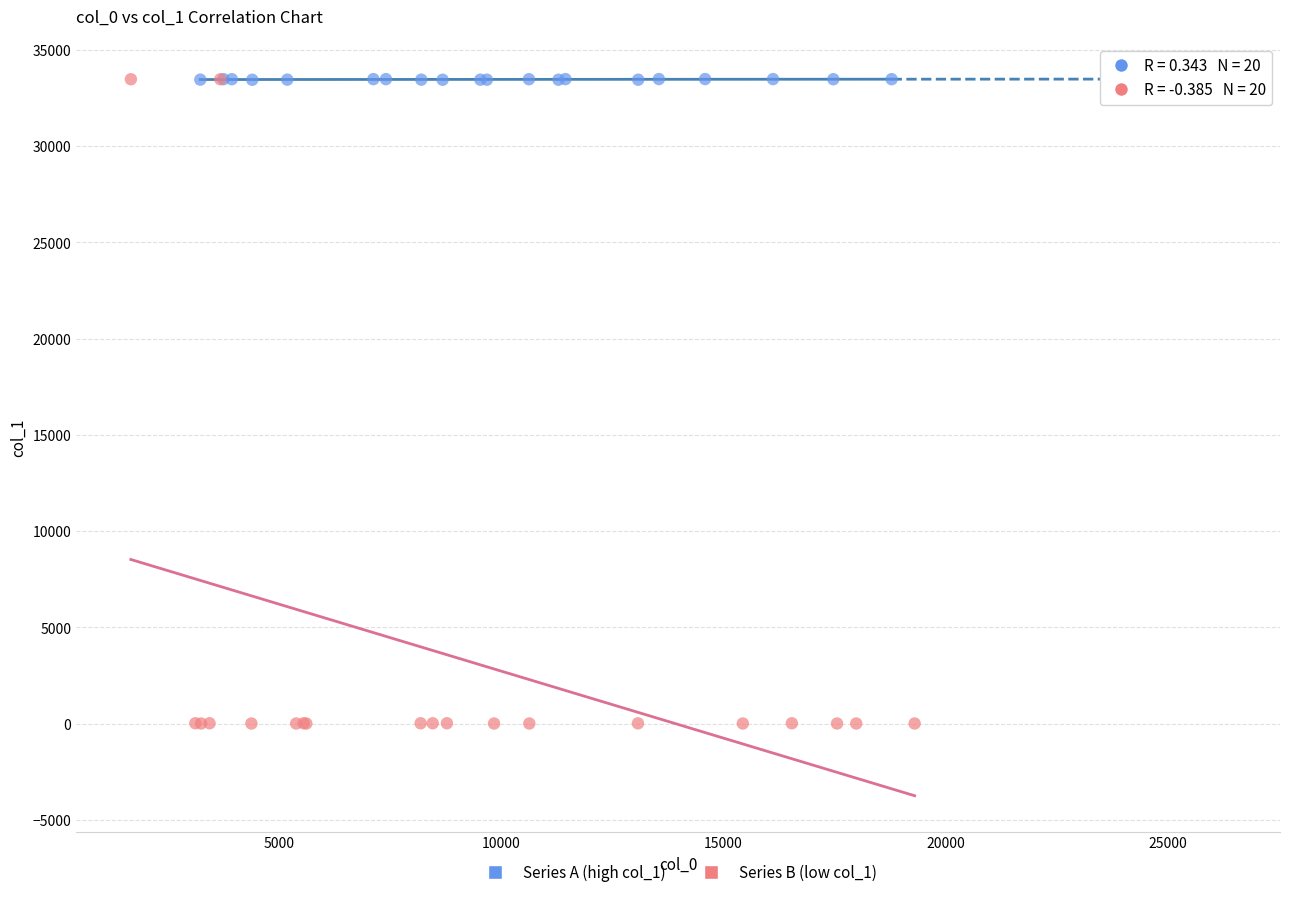

Which series has the largest Y range (max minus min)?

Series B (low col_1)